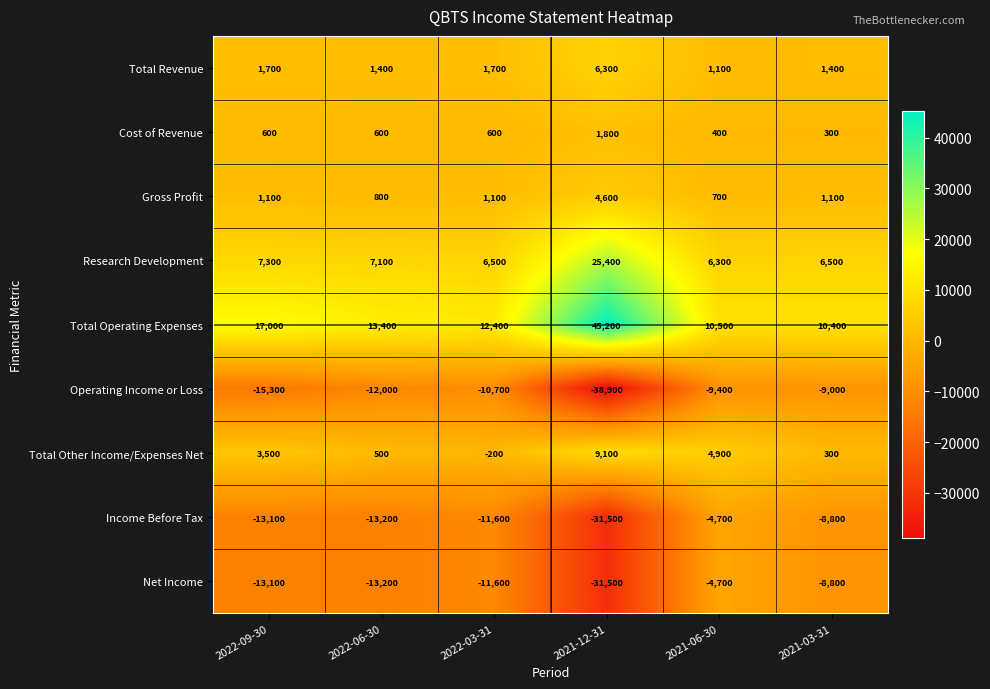

The Cost of Revenue series shows 138 at 2022-06-30. True or false?

False